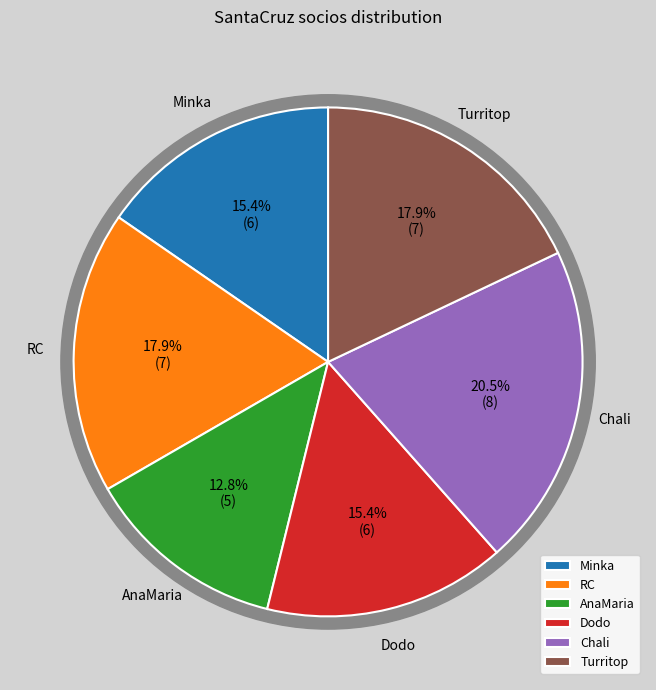

To the nearest percent, what is the combined percentage of Dodo and Turritop?

33%